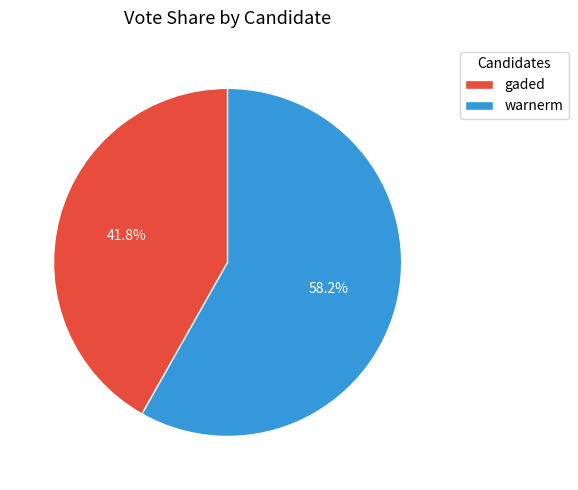

Which slice is the largest?

warnerm